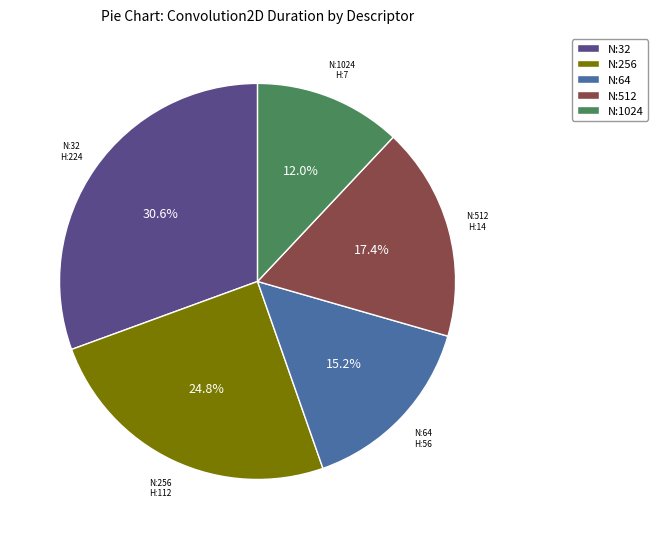

How much of the chart is everything except N:512?

82.6%